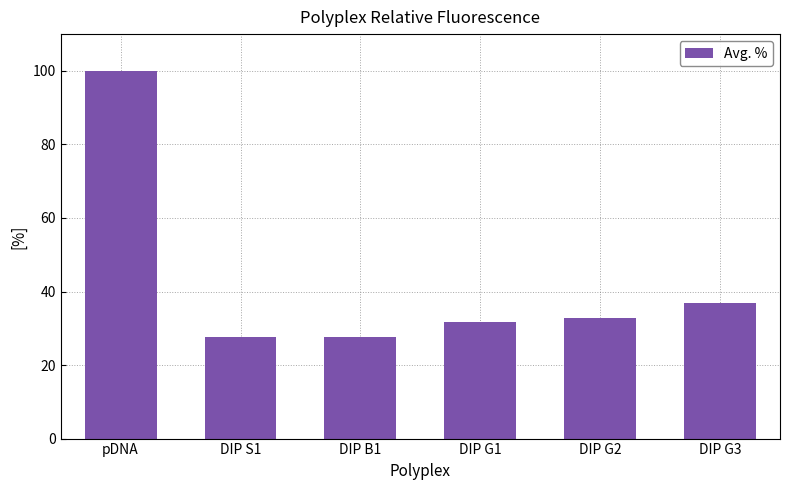

What is the label of the 1st bar from the left?

pDNA